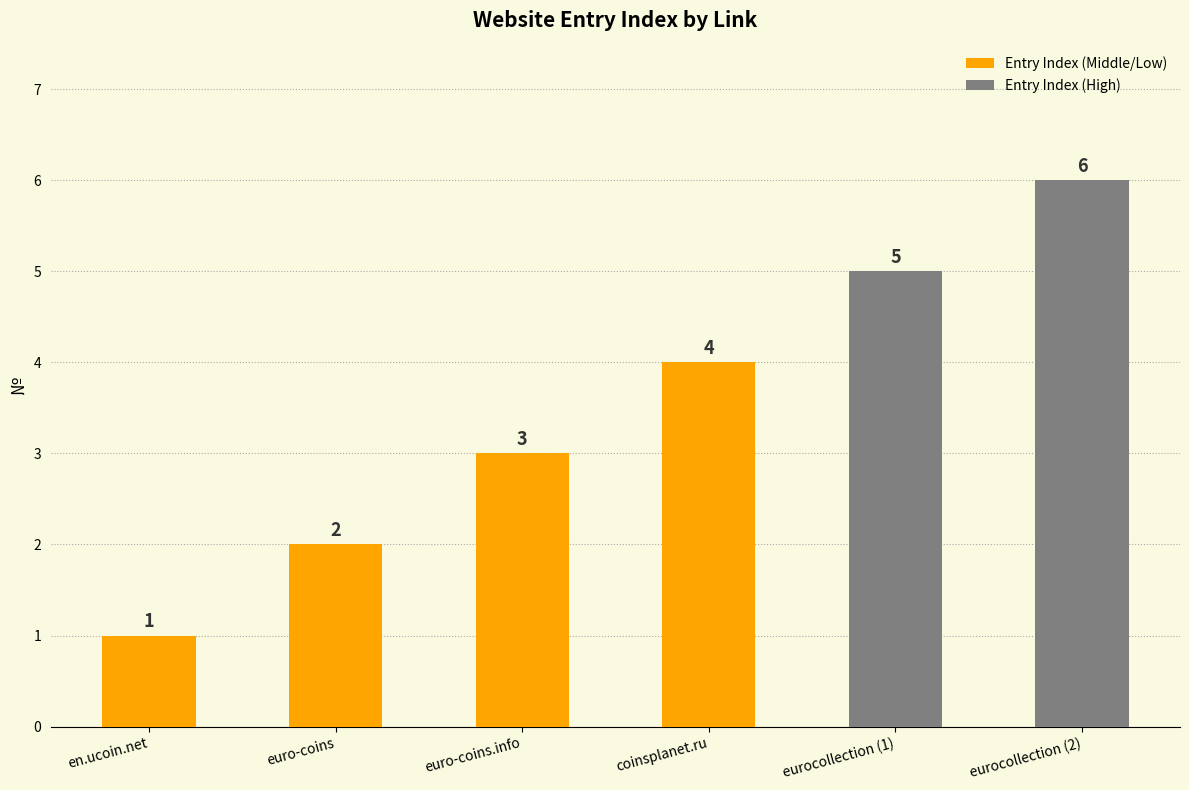

What is the difference between the values at eurocollection (1) and euro-coins?

3